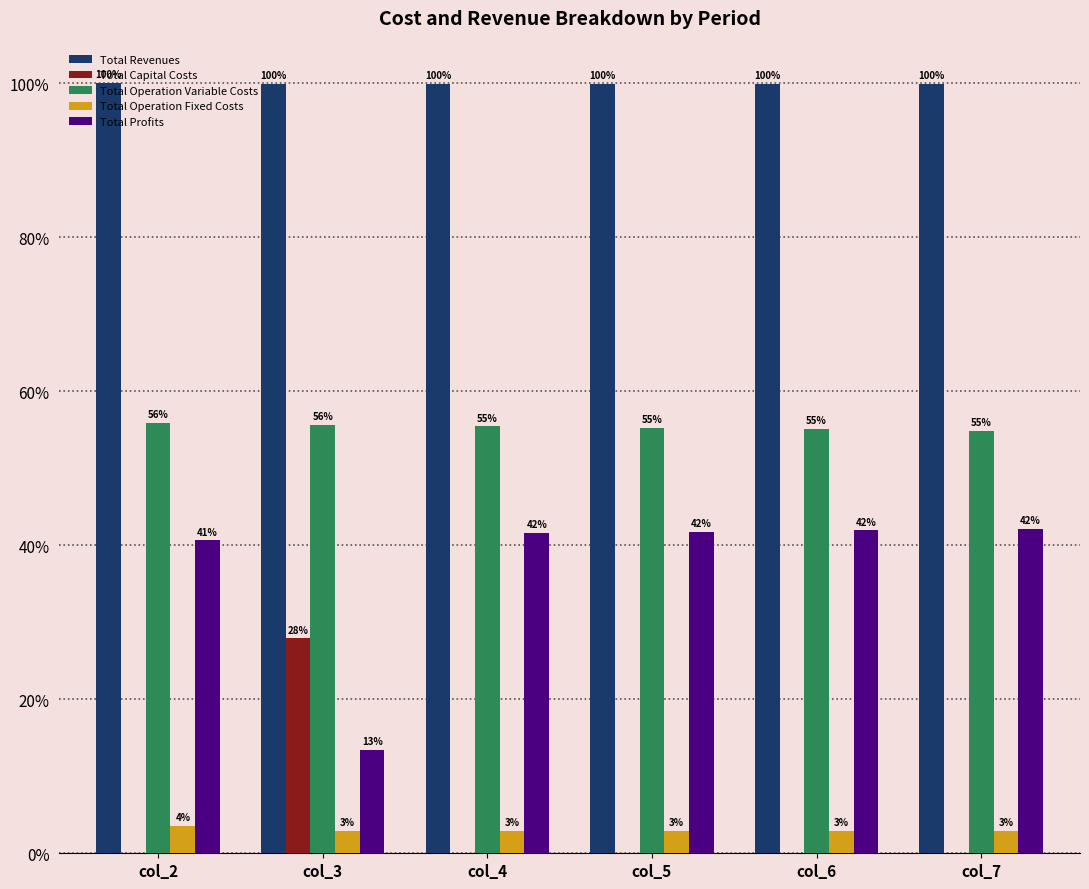

The Total Revenues series shows 99.9 at col_7. True or false?

True